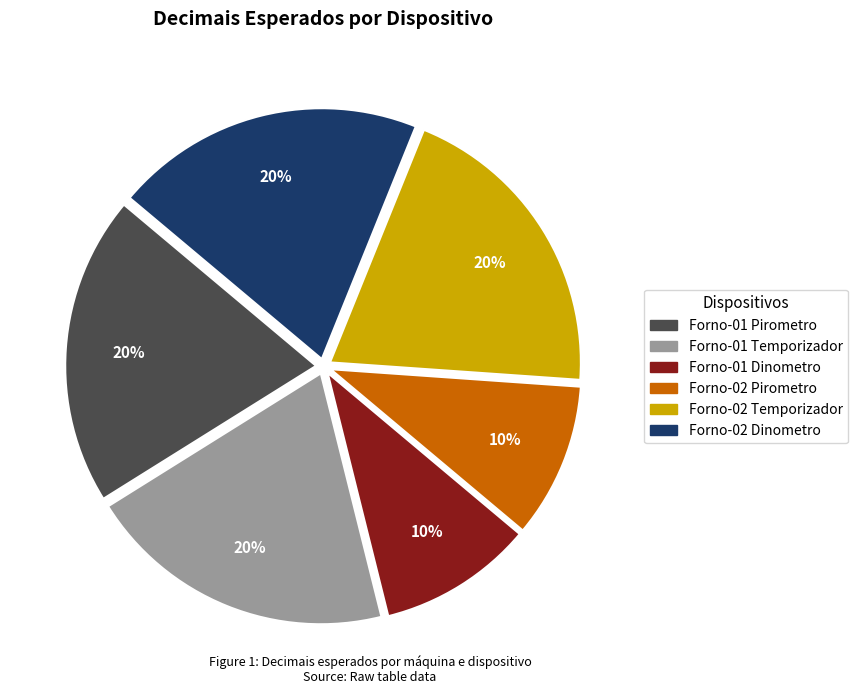

To the nearest percent, what is the combined percentage of Forno-02 Pirometro and Forno-01 Pirometro?

30%